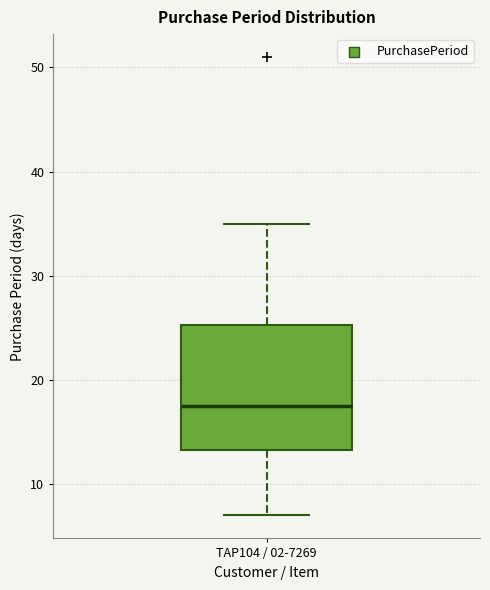

Where does the median line of the box for TAP104 / 02-7269 sit on the y-axis? The values are not printed on the chart, so give them approximately, as read against the axis.

18